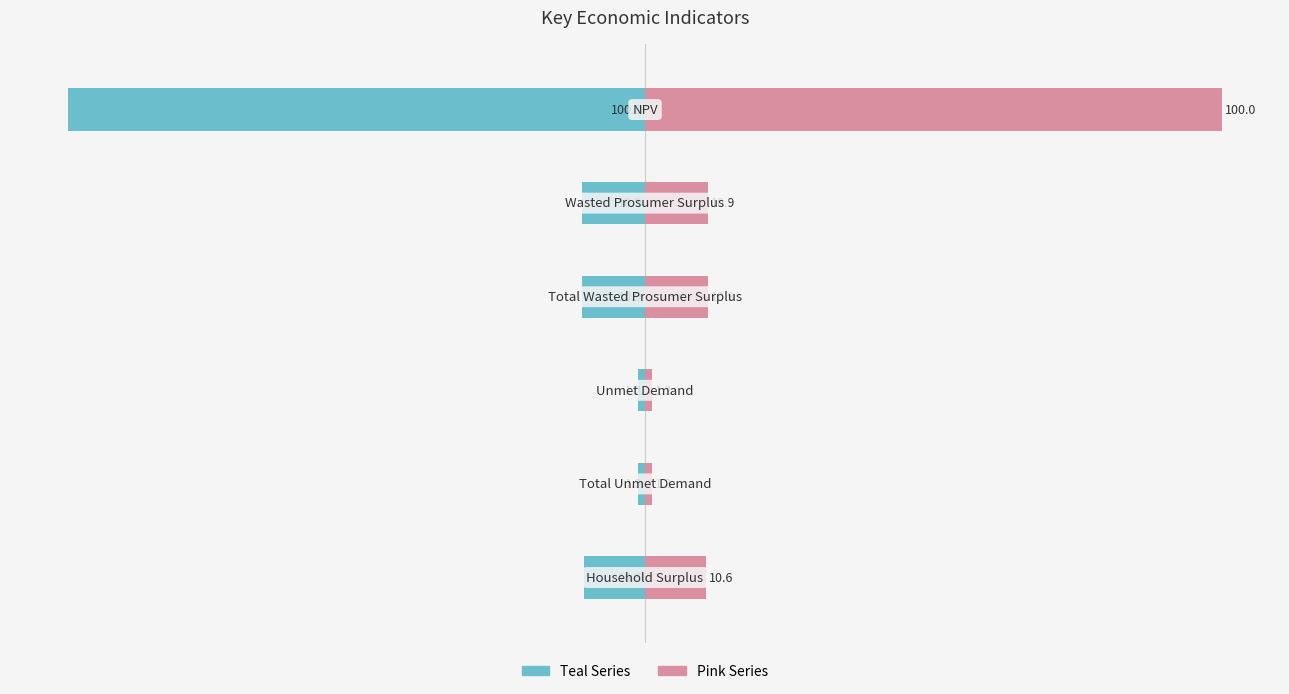

Reading left to right, transcribe all the data shown in this chart.

Left (Teal): -100.0	-10.9	-10.9	-1.2	-1.2	-10.6
Right (Pink): 100.0	10.9	10.9	1.2	1.2	10.6